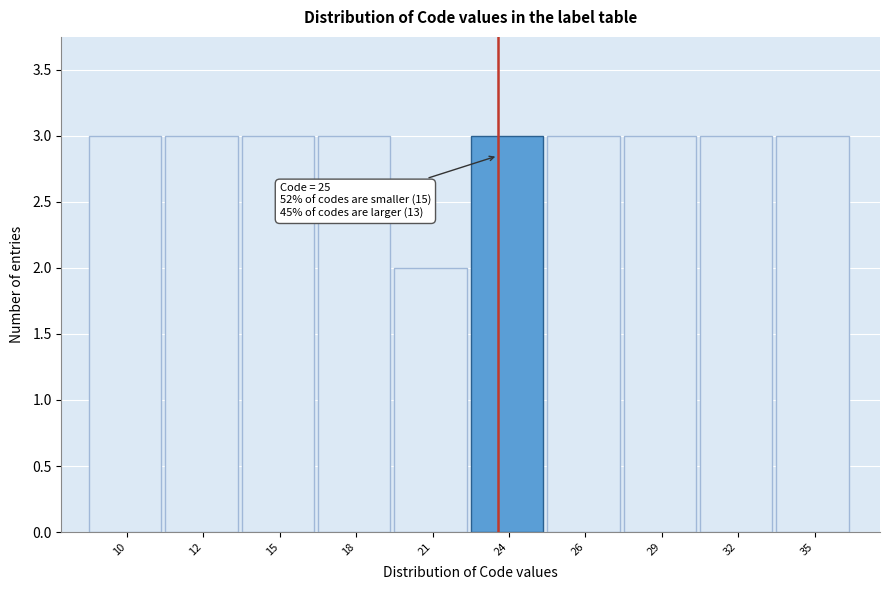

Reading left to right, transcribe all the data shown in this chart.

10=3	12=3	15=3	18=3	21=2	24=3	26=3	29=3	32=3	35=3